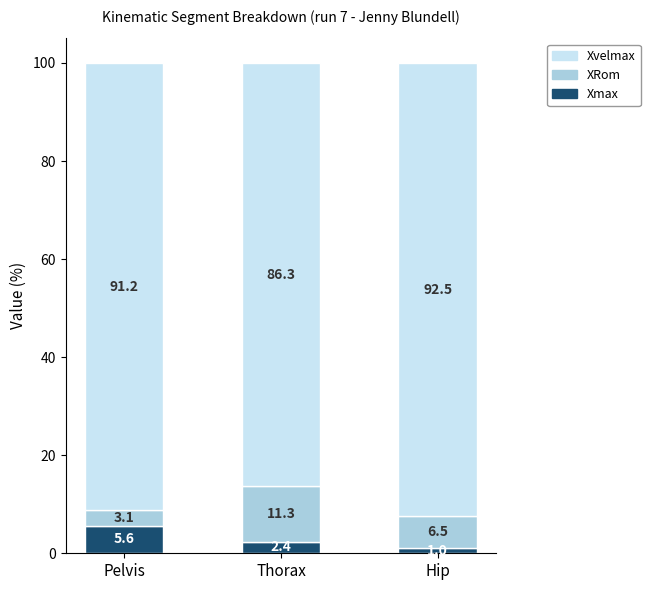

What value does the Xmax series have at Pelvis?

5.6